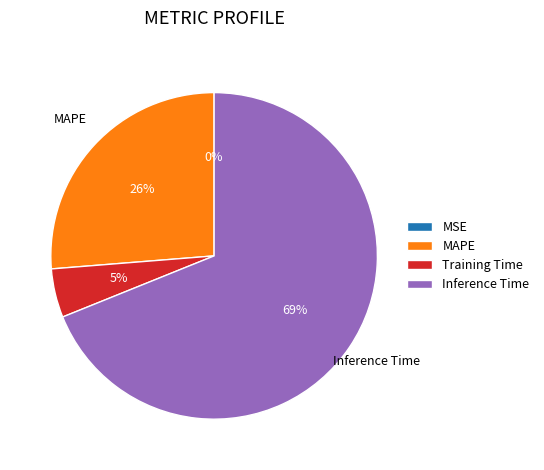

Do MAPE and Inference Time together represent more than half of the pie?

Yes